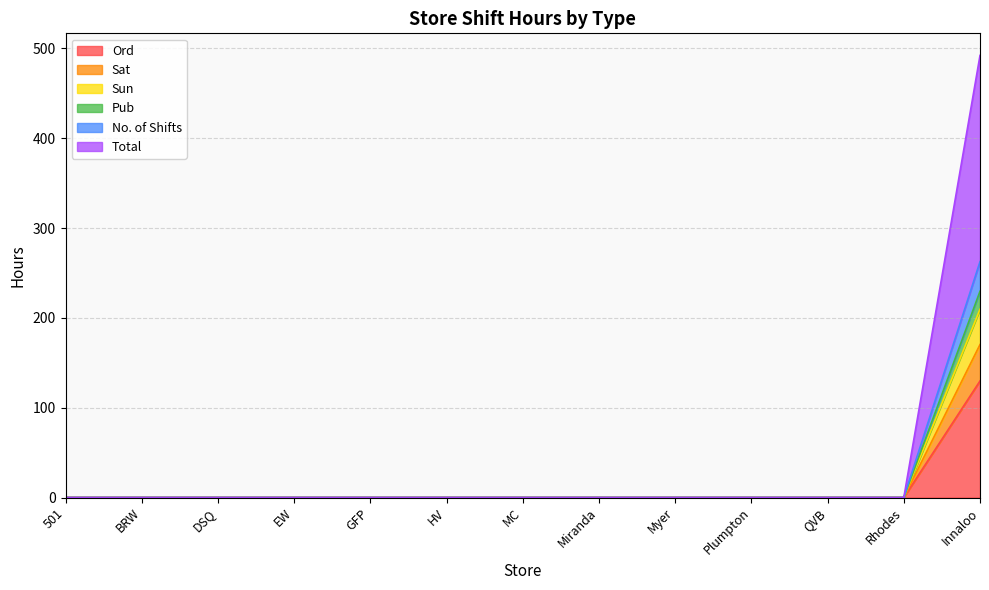

At how many categories does at least one series exceed 7?

1